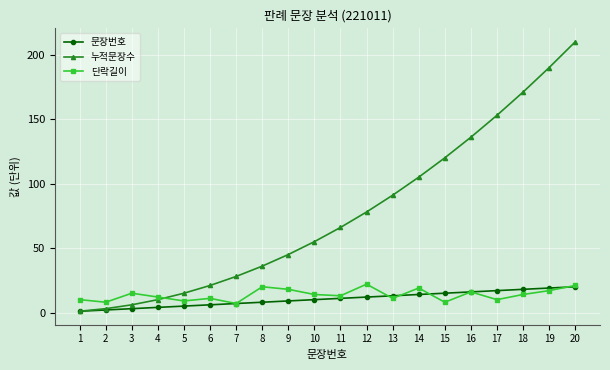

Reading left to right, transcribe all the data shown in this chart.

문장번호: 1=1	2=2	3=3	4=4	5=5	6=6	7=7	8=8	9=9	10=10	11=11	12=12	13=13	14=14	15=15	16=16	17=17	18=18	19=19	20=20
누적문장수: 1=1	2=3	3=6	4=10	5=15	6=21	7=28	8=36	9=45	10=55	11=66	12=78	13=91	14=105	15=120	16=136	17=153	18=171	19=190	20=210
단락길이: 1=10	2=8	3=15	4=12	5=9	6=11	7=7	8=20	9=18	10=14	11=13	12=22	13=11	14=19	15=8	16=16	17=10	18=14	19=17	20=21